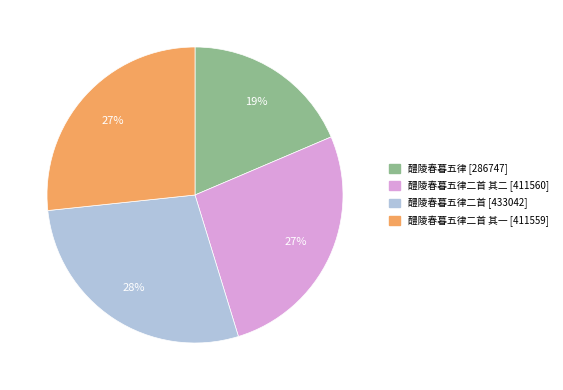

To the nearest percent, what is the difference between the largest and smallest slice percentages?

9%